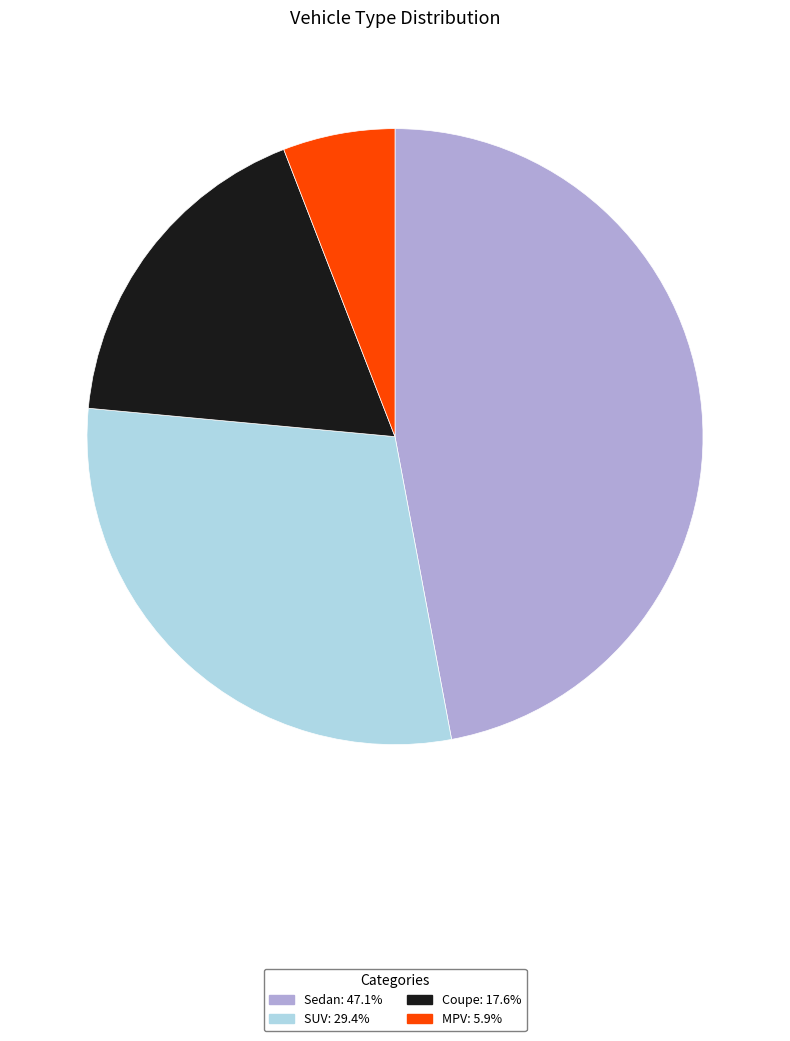

Does MPV account for over 50% of the chart?

No